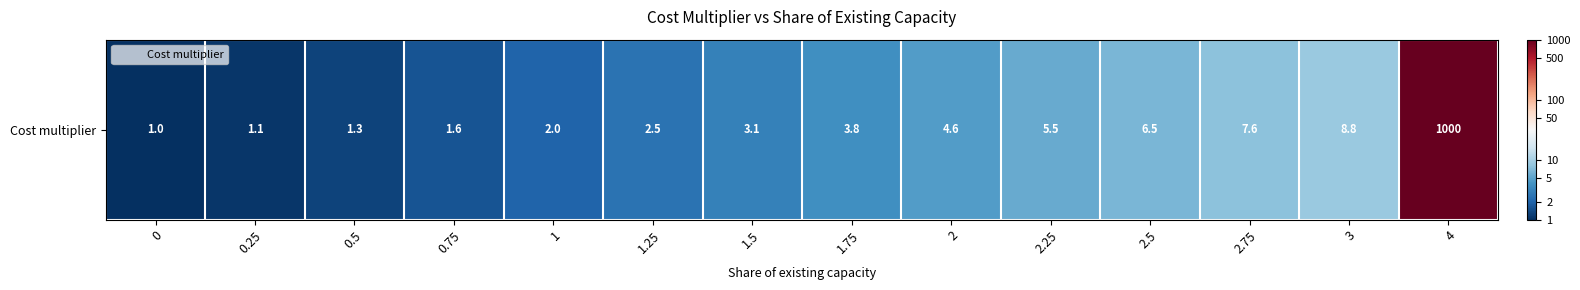

Count the number of categories in the chart.

14